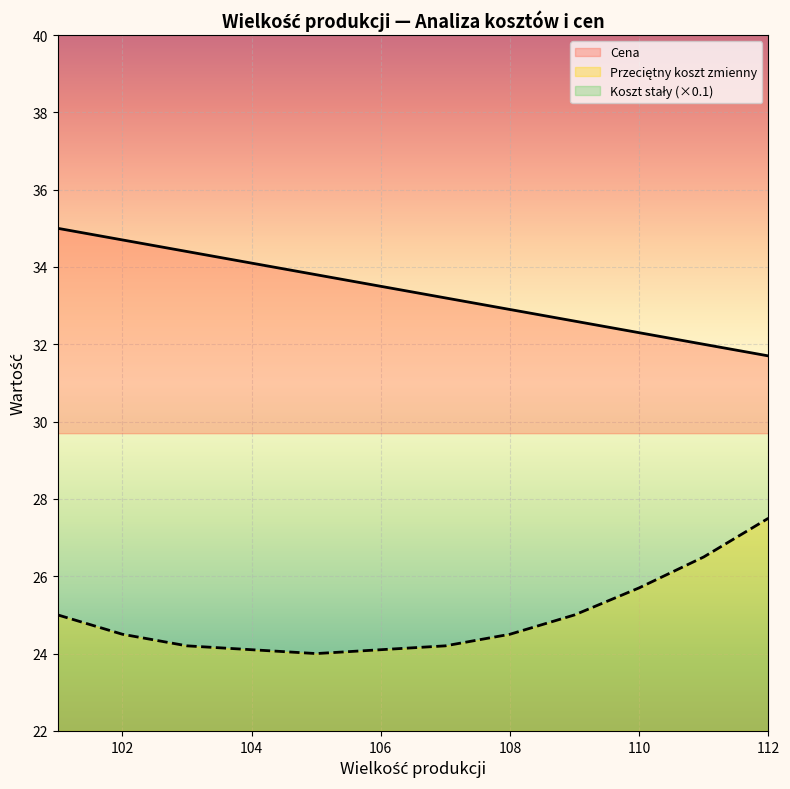

Is it true that Cena equals 32.3 at 110?

True